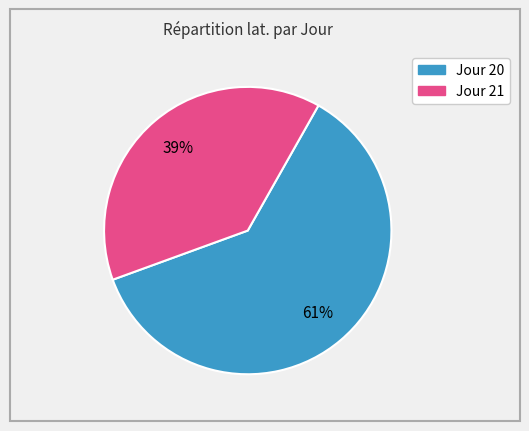

Count the number of slices in the pie.

2